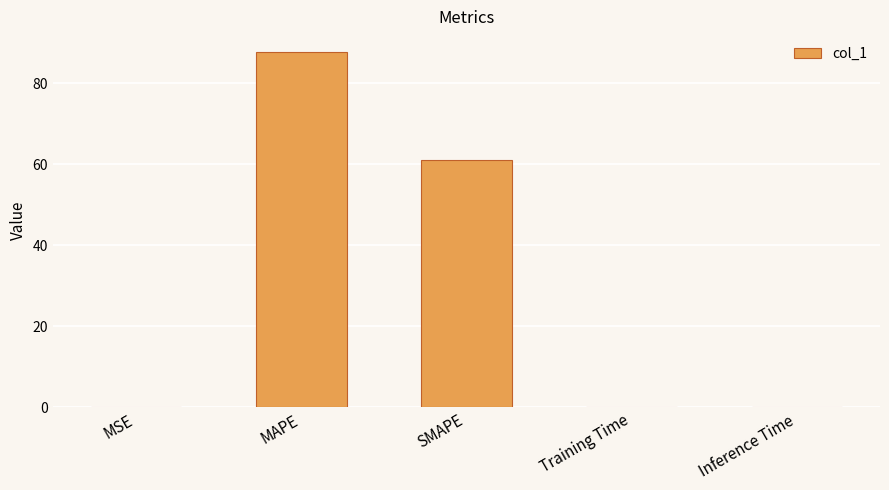

Between MSE and MAPE, which is larger?

MAPE